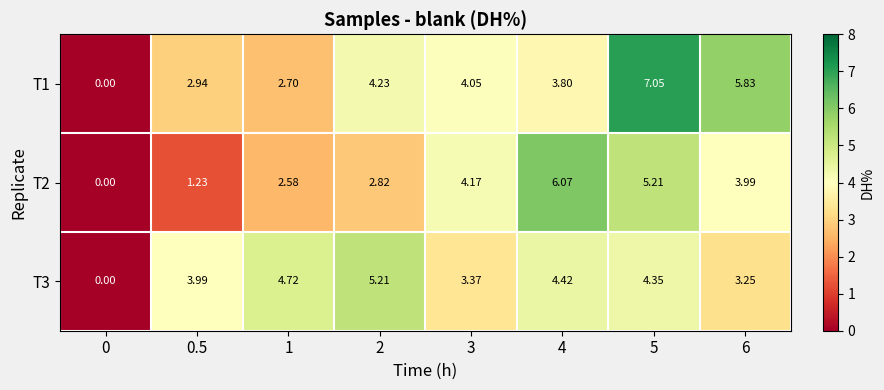

Is the value of T2 at 3 greater than the value of T1 at 3?

Yes